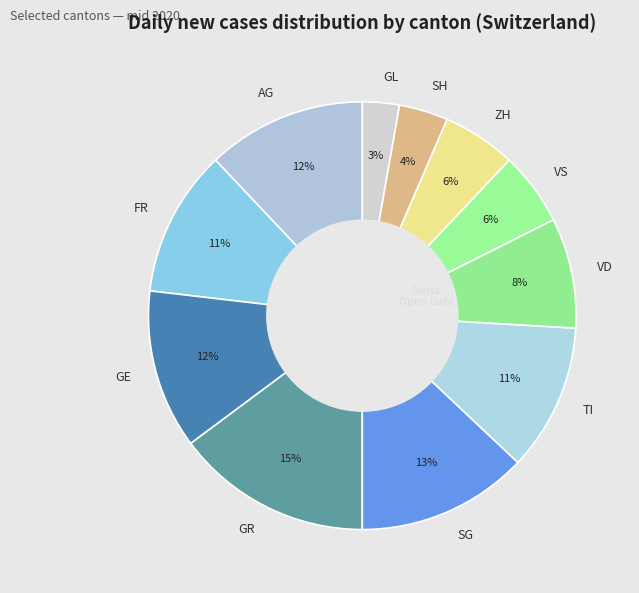

Is SG the majority of the pie?

No